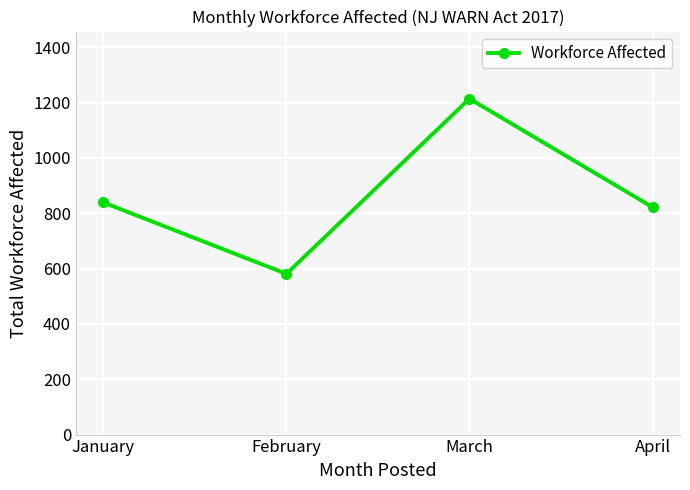

What is the ratio of the value at January to the value at March?

0.7